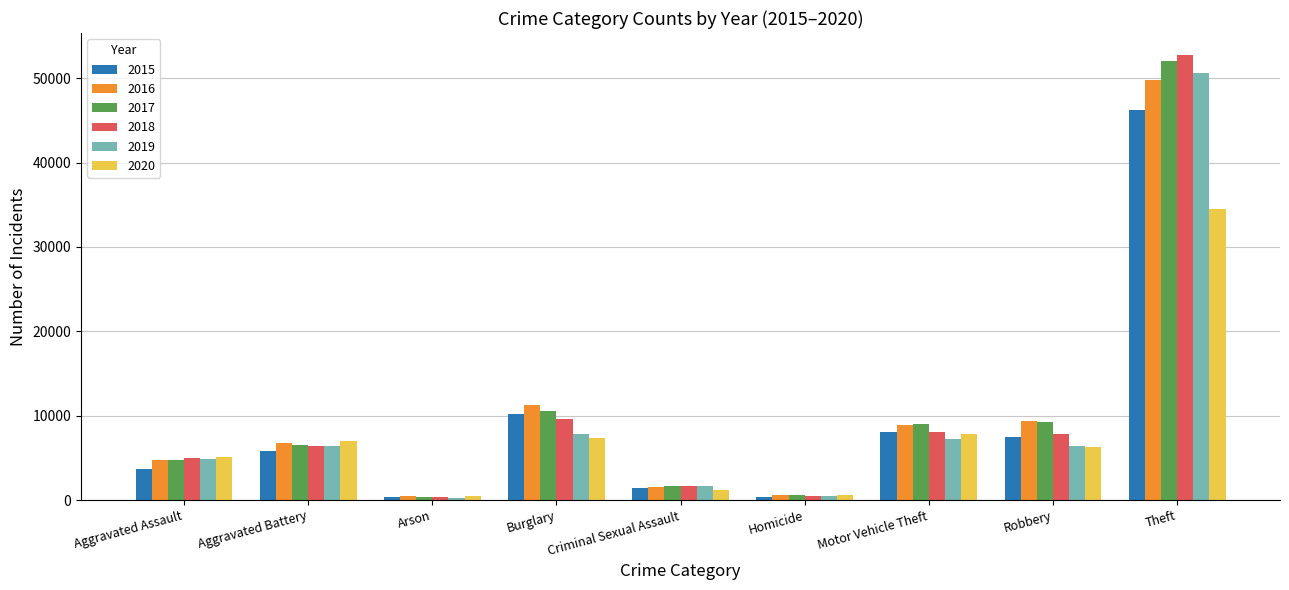

What is the sum of all 2020 values?

70556